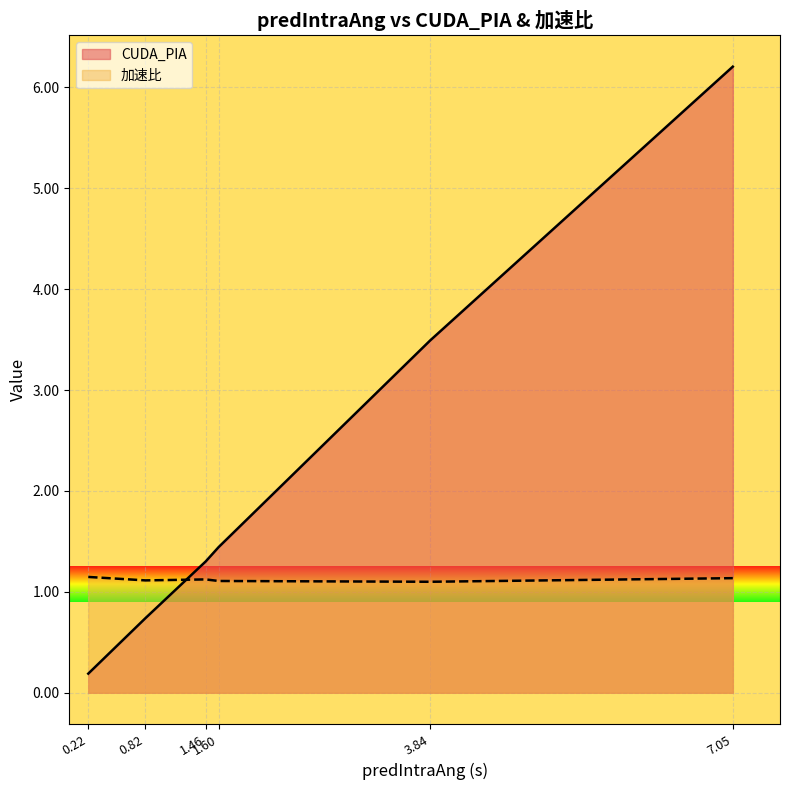

Rank the series by their average value, from highest to lowest.

CUDA_PIA, 加速比